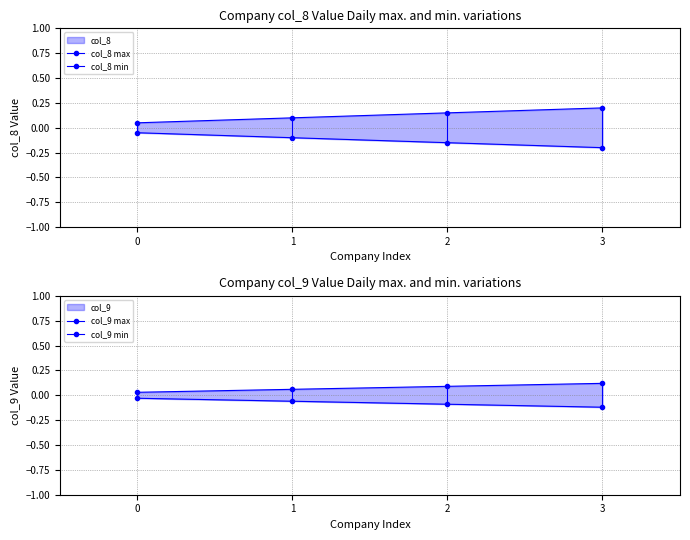

What is the sum of all col_8 min values?

-0.5